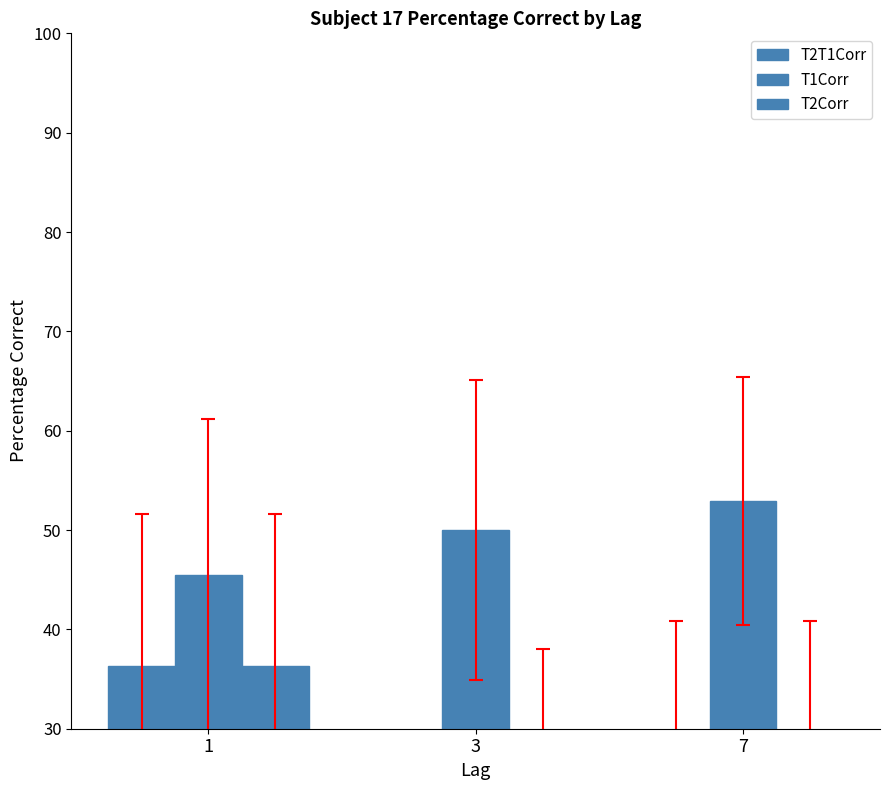

Are the bars horizontal?

No